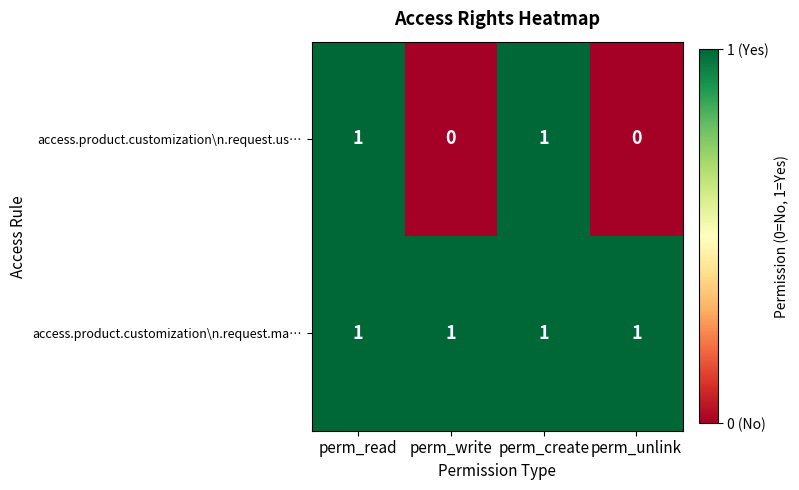

What is the total value across all series at perm_create?

2